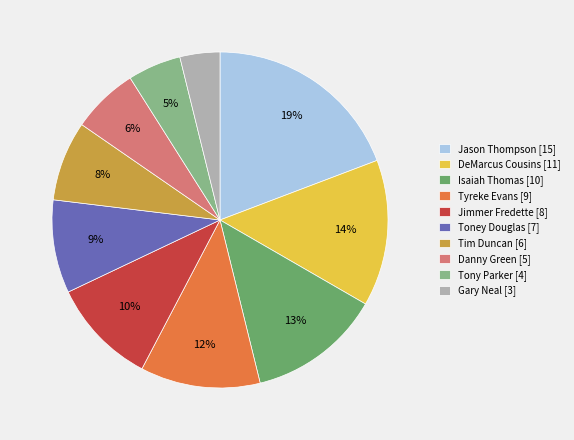

Combined, do Tony Parker [4] and Gary Neal [3] account for over 50%?

No